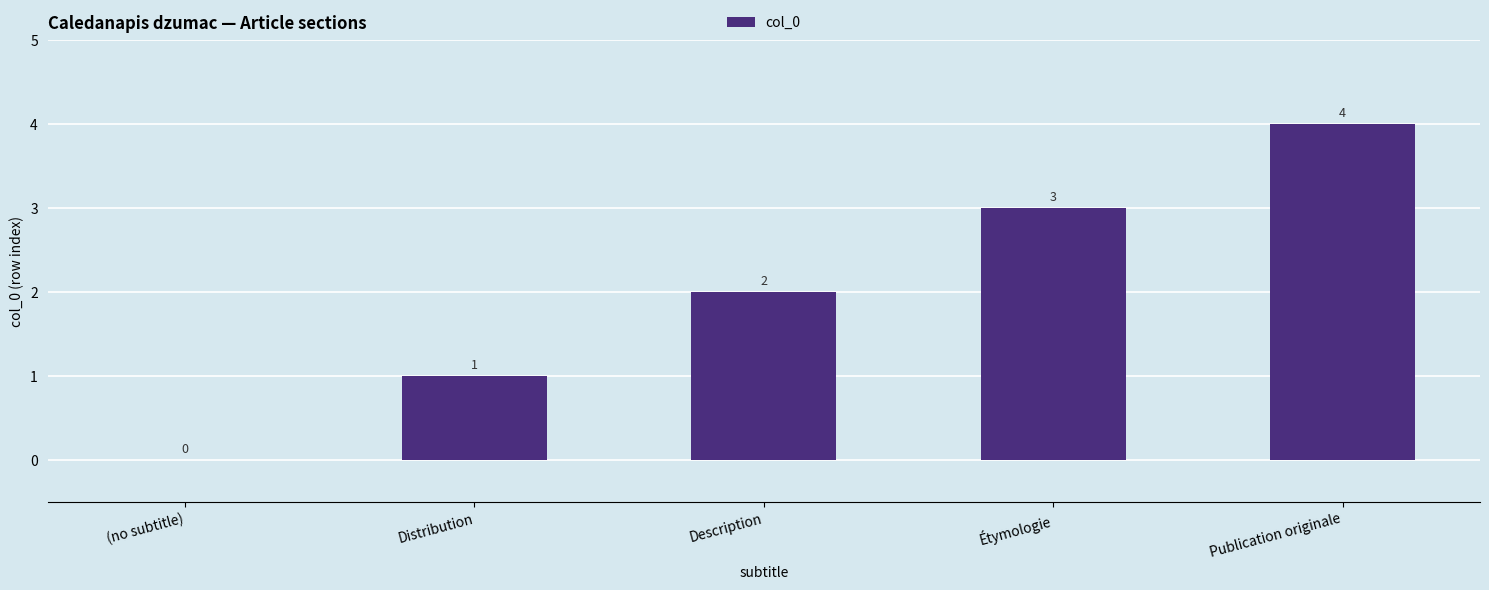

The chart shows a value of 4 at Description. True or false?

False